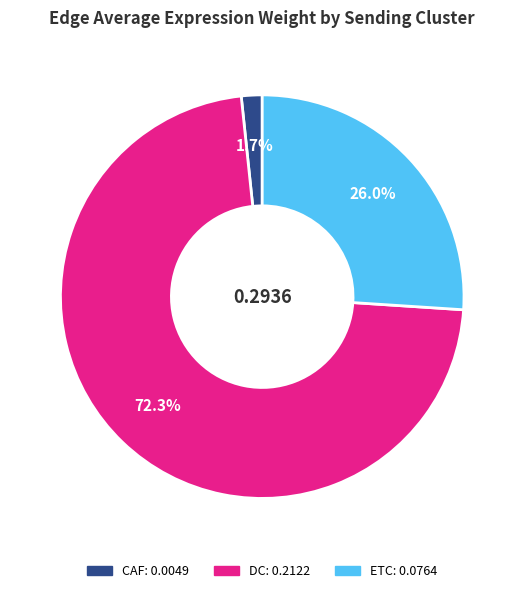

How many segments does this pie chart have?

3